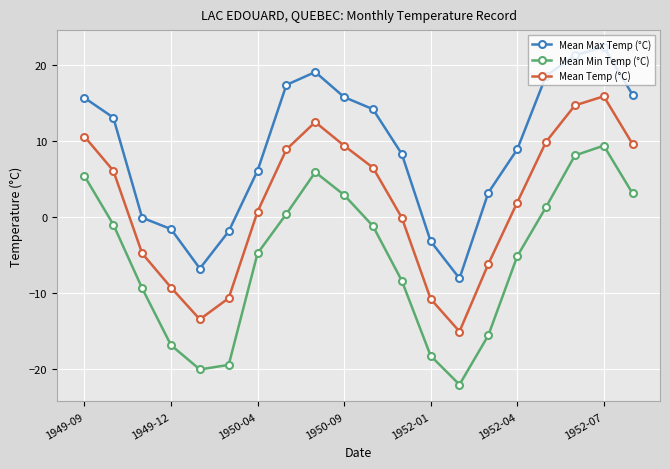

List the series in order of their overall mean, lowest first.

Mean Min Temp (°C), Mean Temp (°C), Mean Max Temp (°C)